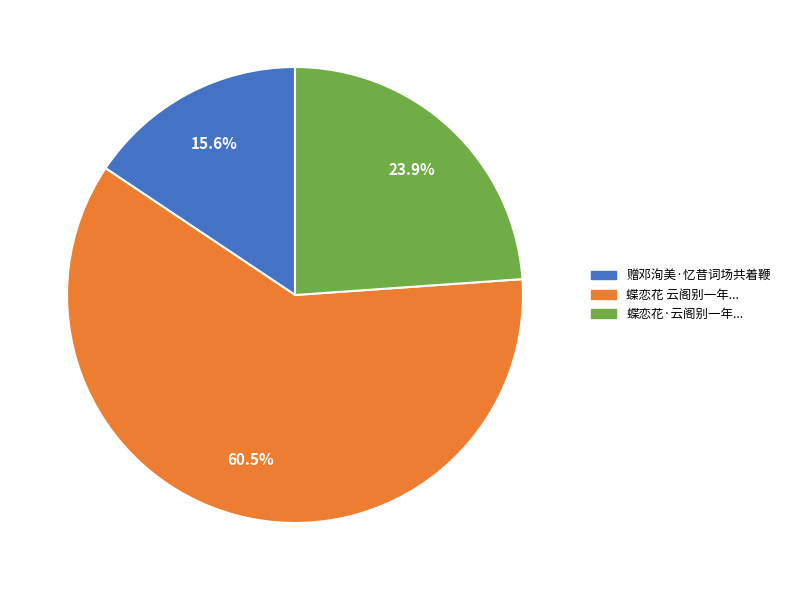

Is there any slice that represents more than half of the pie?

Yes